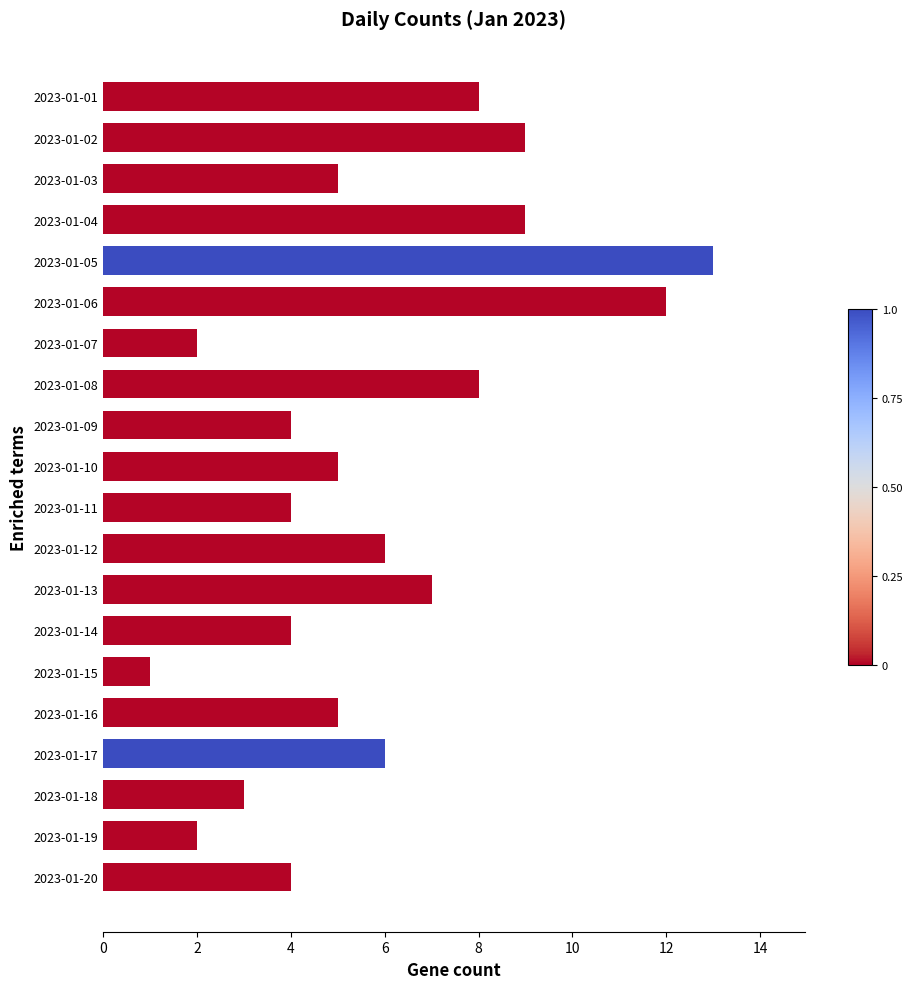

Read the value at 2023-01-20.

4